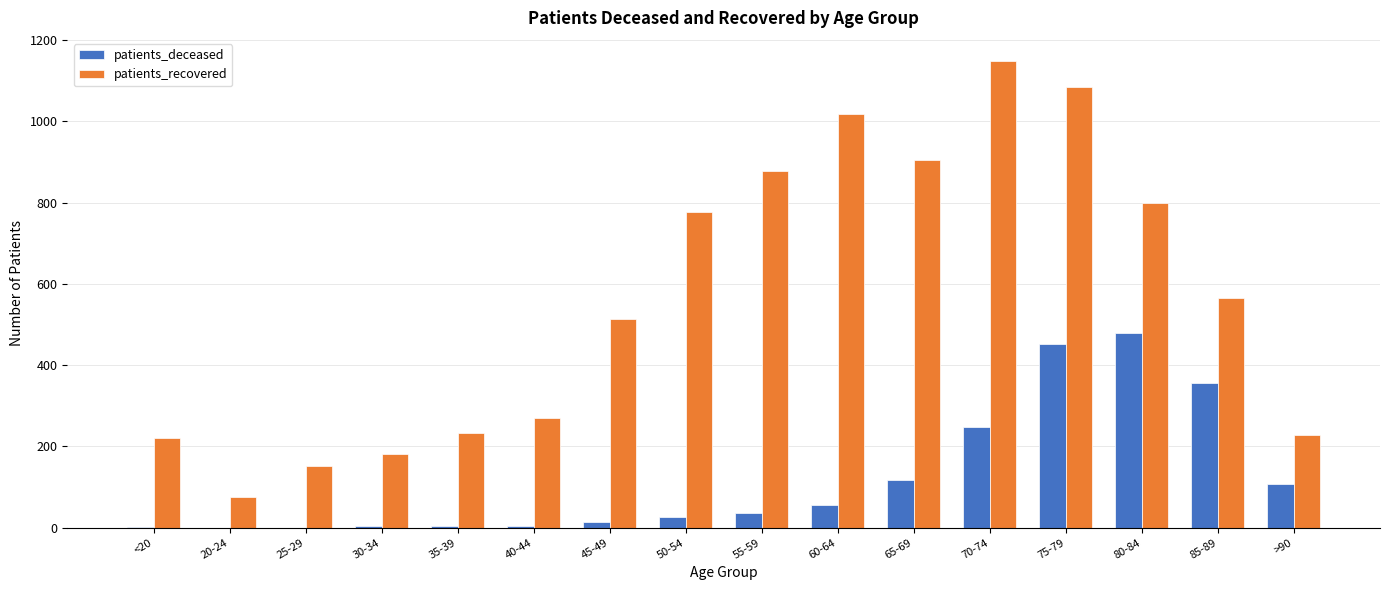

What is the spread (max minus min) of values at 70-74?

899